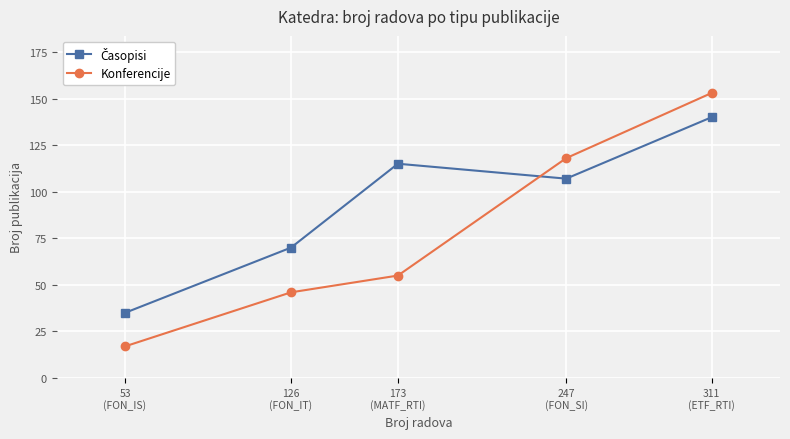

At how many categories does at least one series exceed 134?

1